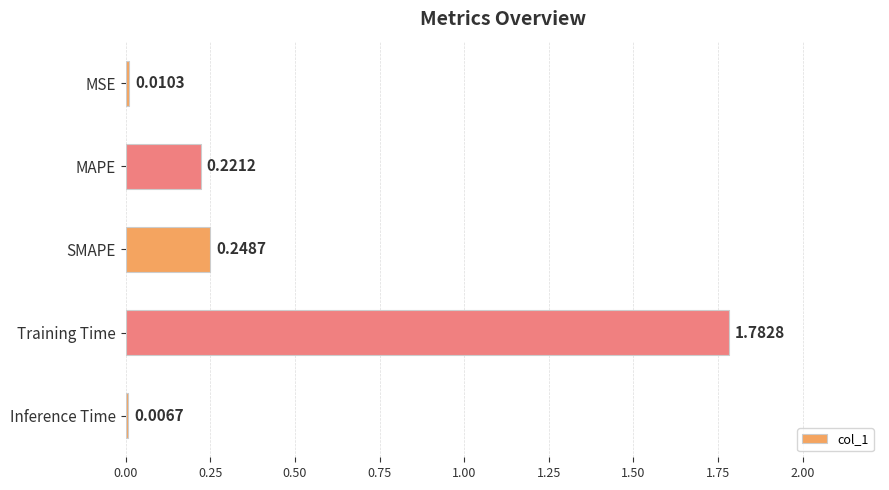

What is the sum of all values?

2.3